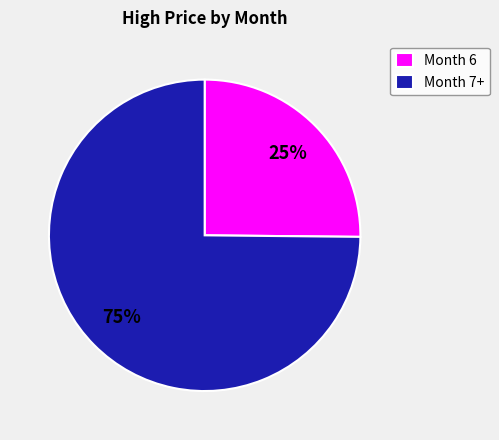

Does any single category account for the majority?

Yes